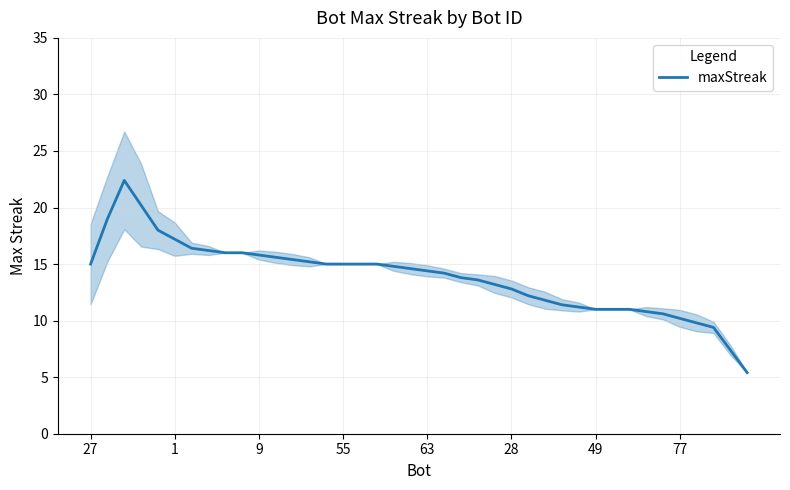

Reading right to left, extract all data points from this chart.

5.4	7.4	9.4	9.8	10.2	10.6	10.8	11.0	11.0	11.0	11.2	11.4	11.8	12.2	12.8	13.2	13.6	13.8	14.2	14.4	14.6	14.8	15.0	15.0	15.0	15.0	15.2	15.4	15.6	15.8	16.0	16.0	16.2	16.4	17.2	18.0	20.2	22.4	19.0	15.0